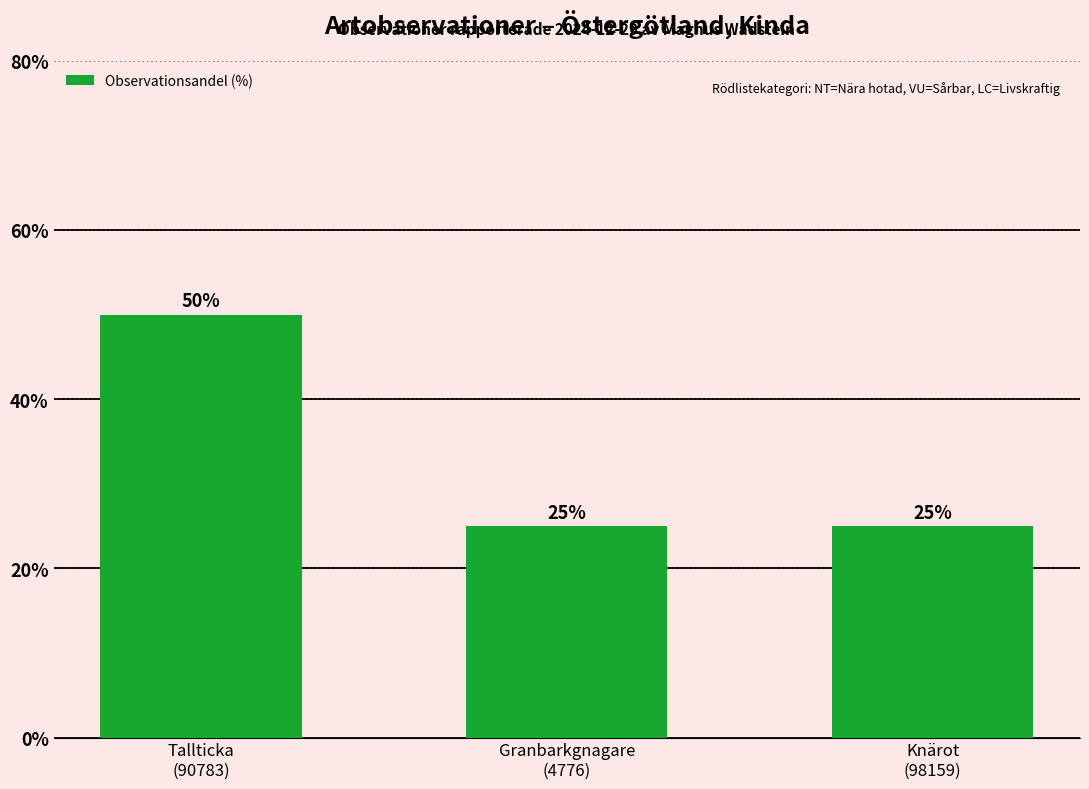

What is the change in value from Tallticka
(90783) to Granbarkgnagare
(4776)?

-25